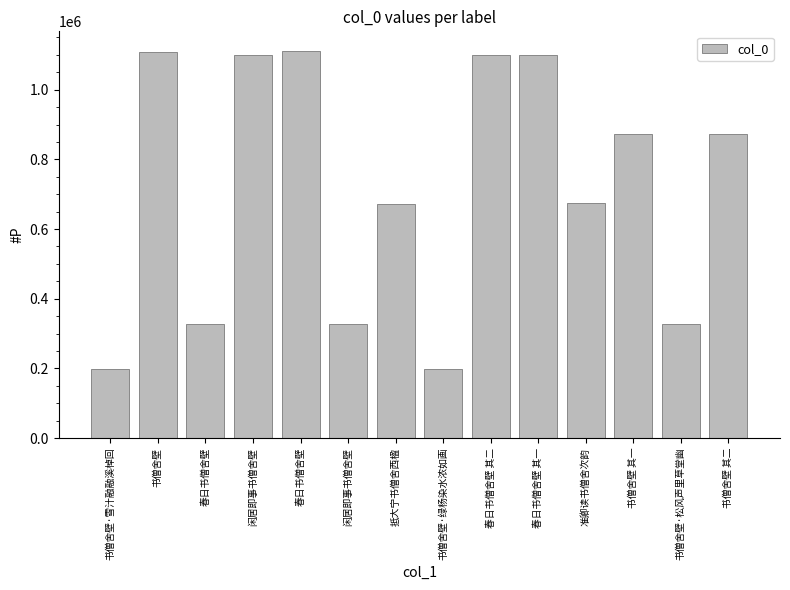

How many series are shown in this chart?

1